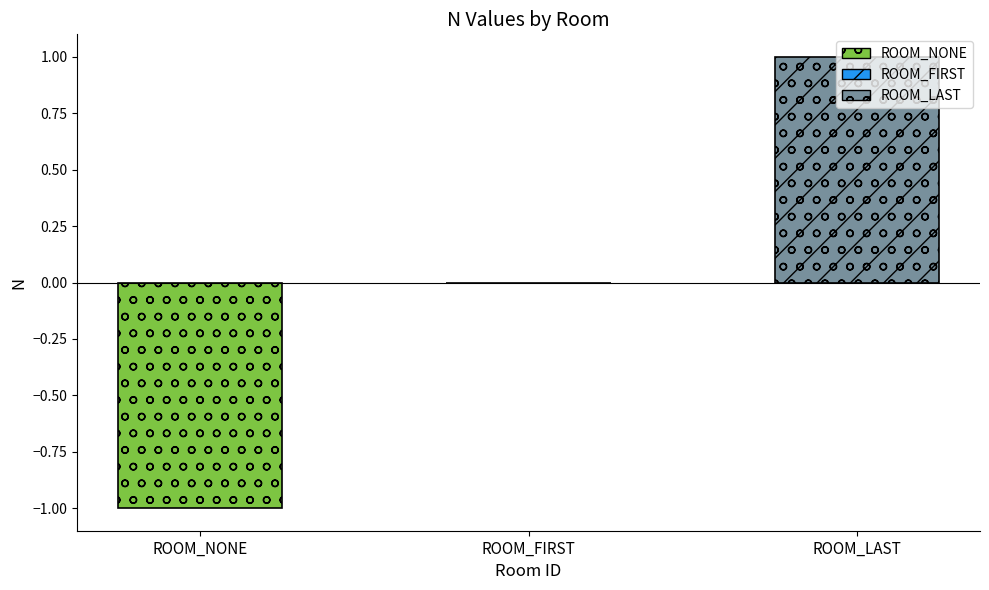

What is the sum of the values at ROOM_FIRST and ROOM_LAST?

1